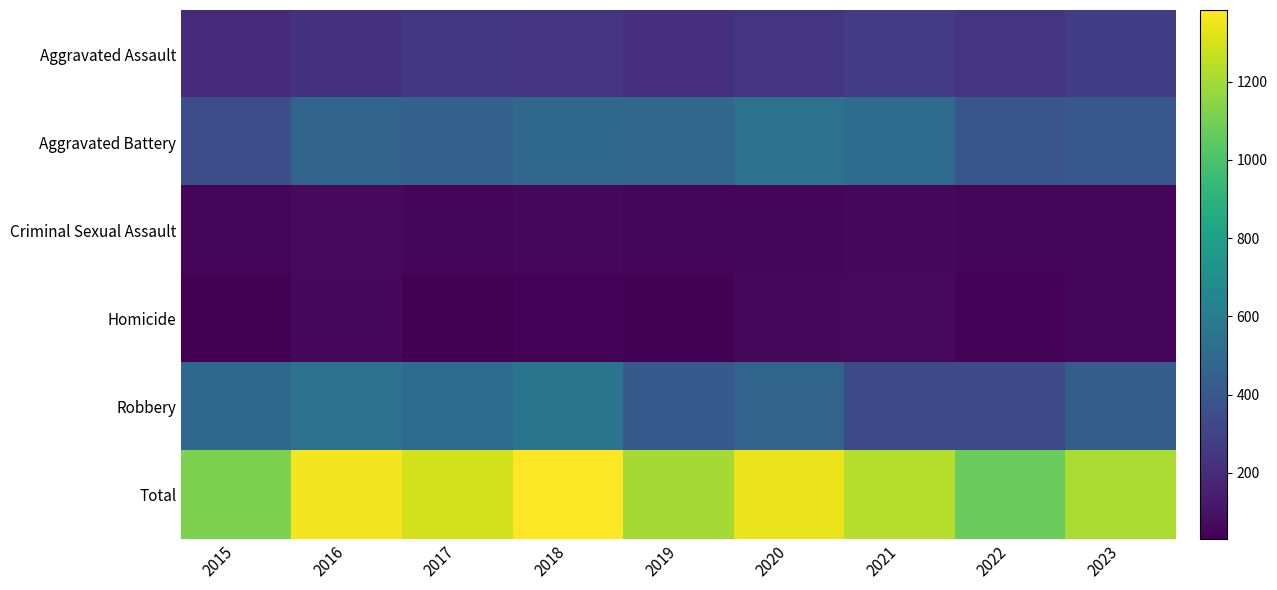

How many data points does each series have?

9